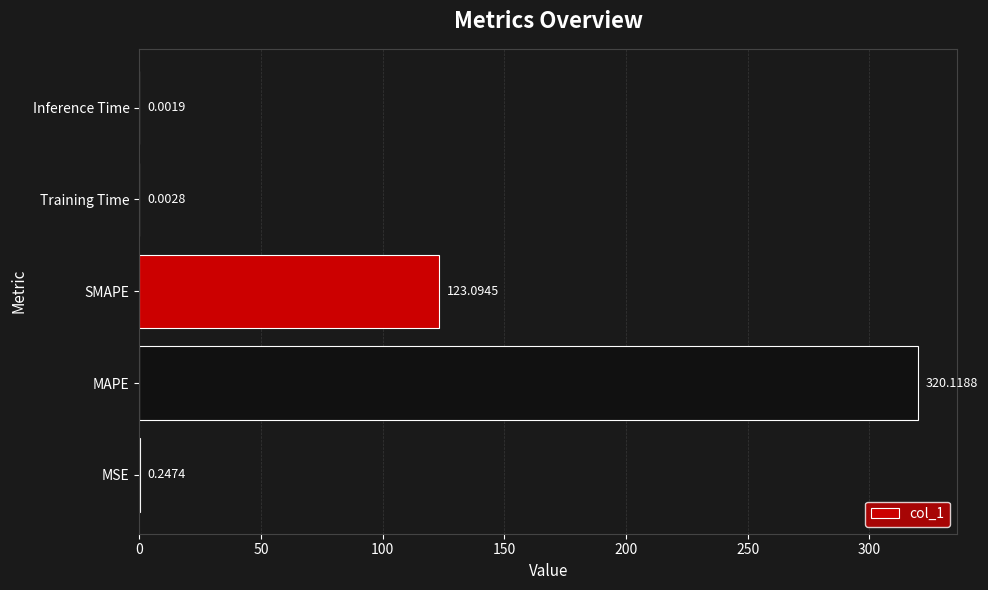

How many categories are shown in the chart?

5